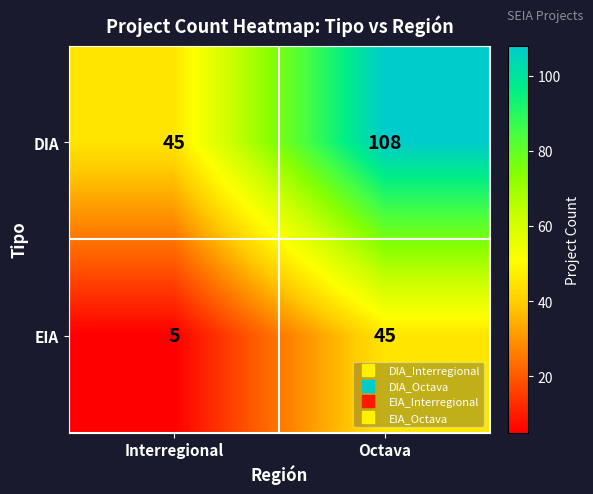

How many data points in DIA are less than 108?

1